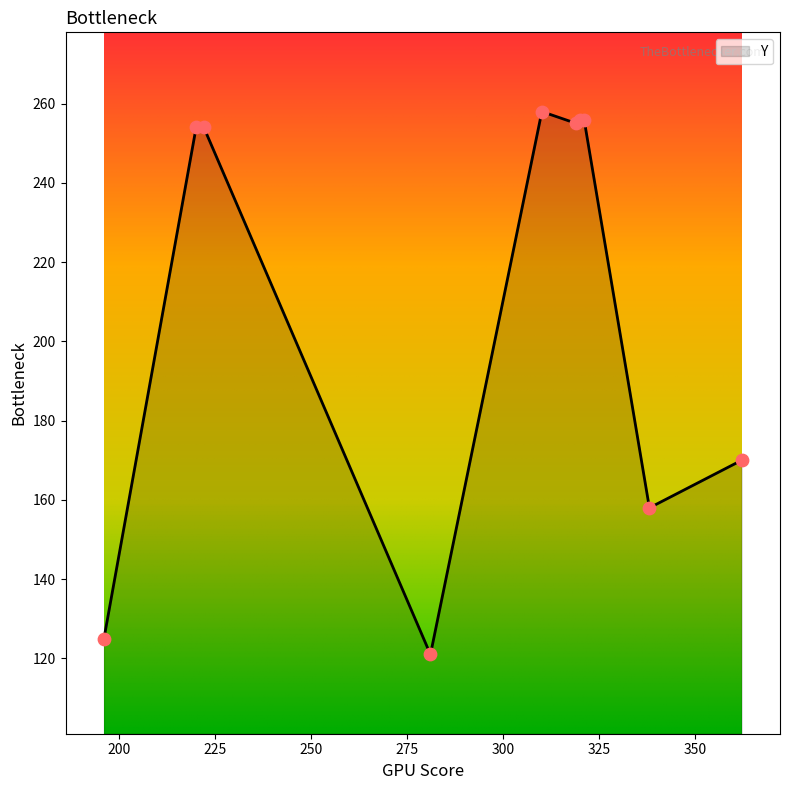

What is the minimum value shown in the chart?

121